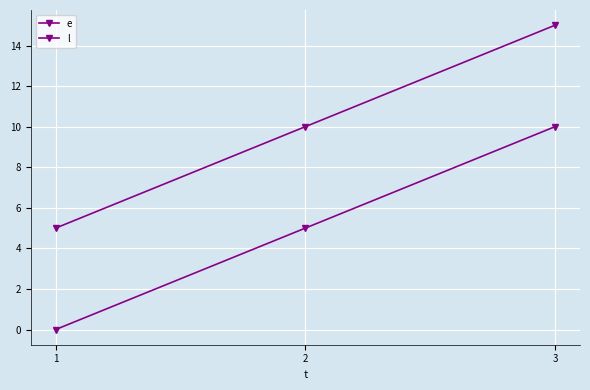

How many distinct data groups are displayed?

2